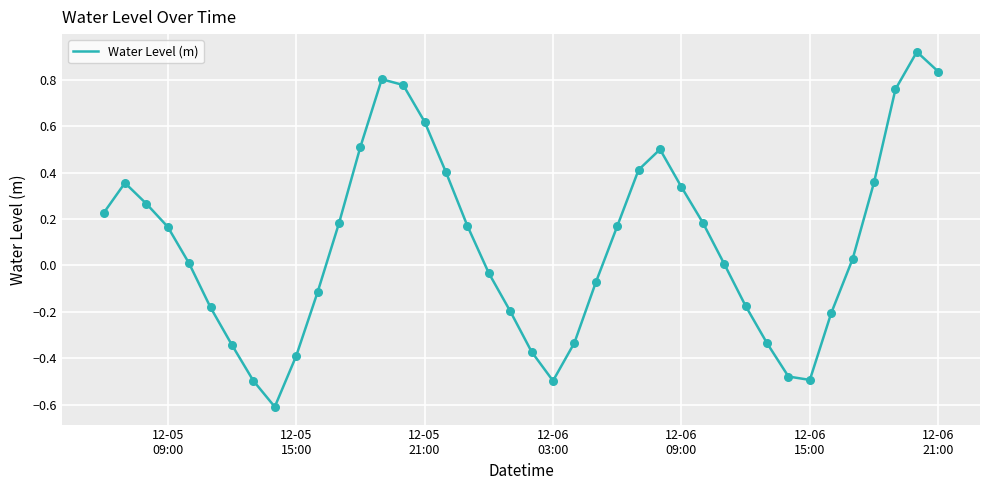

What is the difference between the maximum and minimum values?

1.5